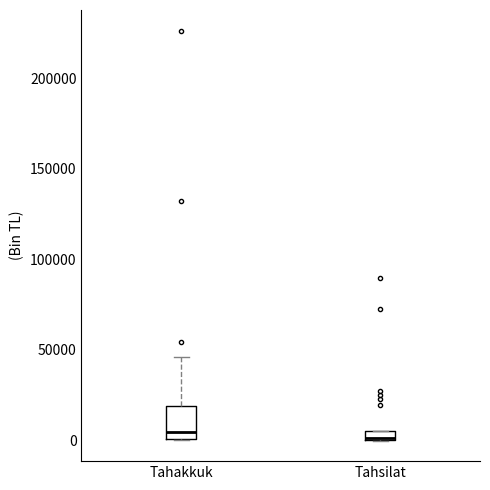

Where does the upper whisker of the box for Tahakkuk end on the y-axis? The values are not printed on the chart, so give them approximately, as read against the axis.

45000